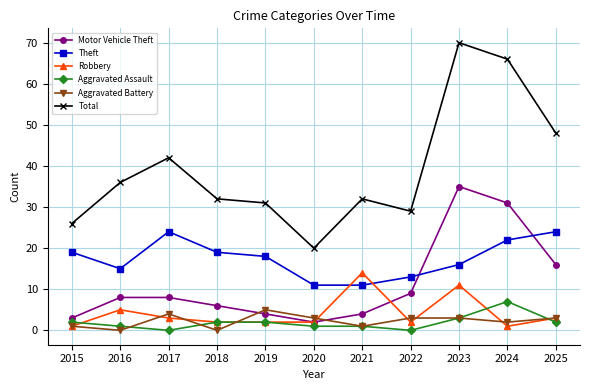

Where is the first local maximum for Total?

2017